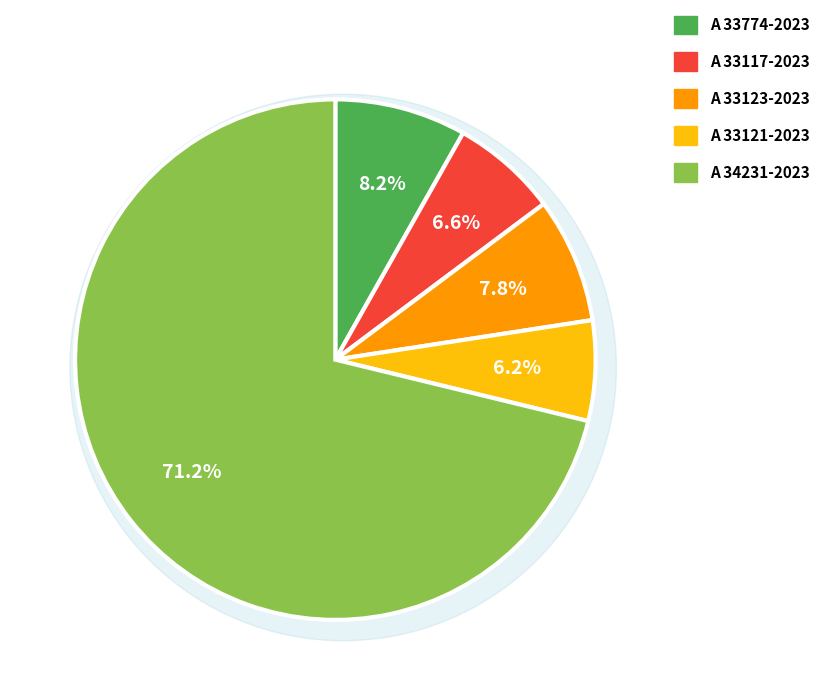

To the nearest percent, what is the average slice percentage?

20%